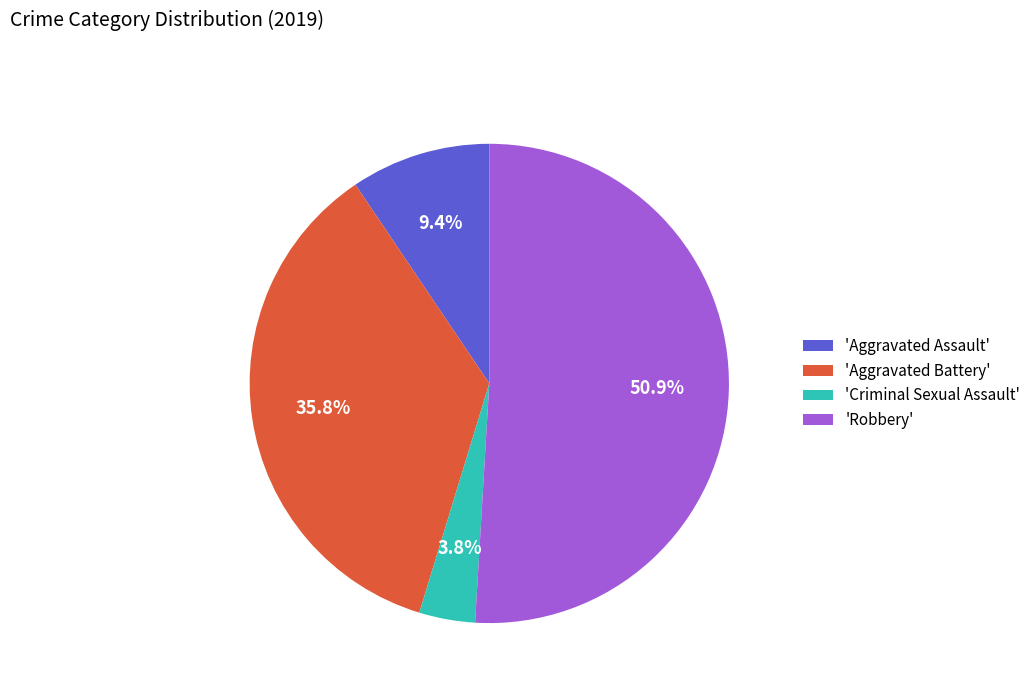

Which slice is the smallest?

'Criminal Sexual Assault'